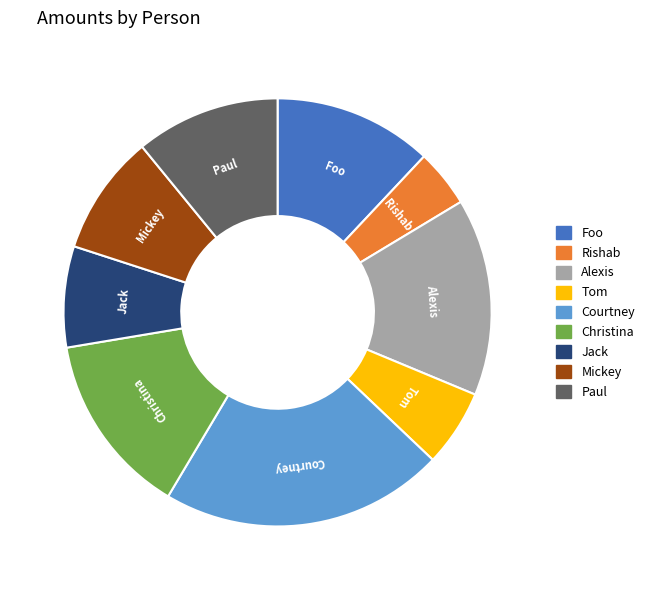

Rank the categories by value from lowest to highest.

Rishab, Tom, Jack, Mickey, Paul, Foo, Christina, Alexis, Courtney